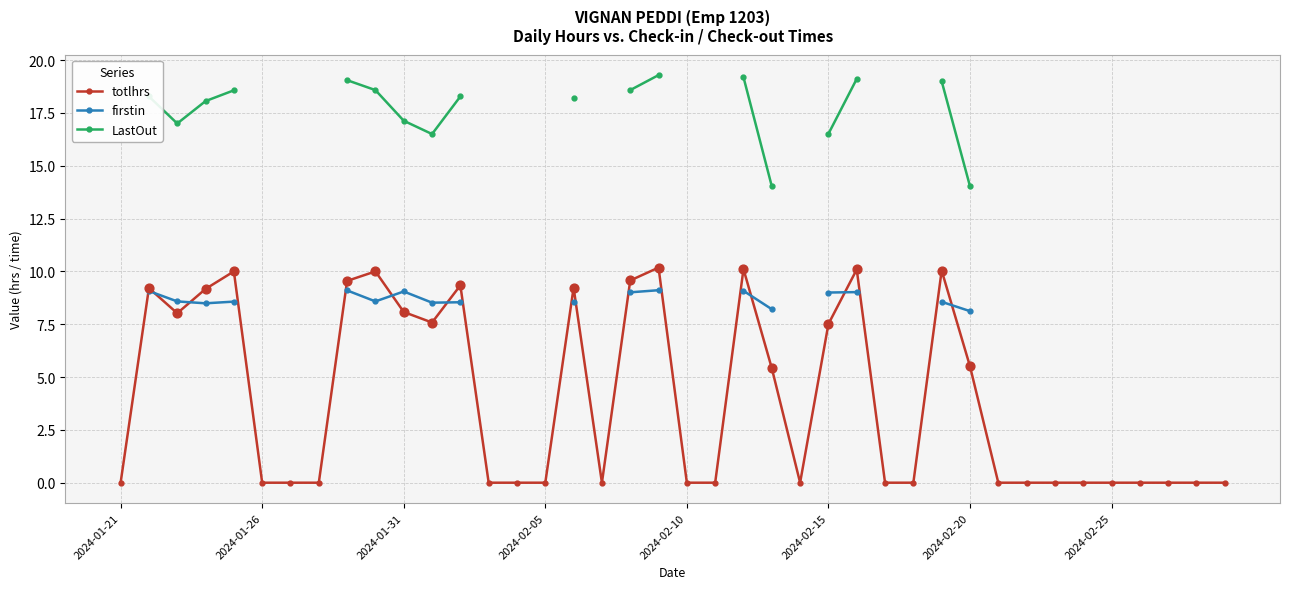

The totlhrs series shows 4.4 at 2024-01-21. True or false?

False